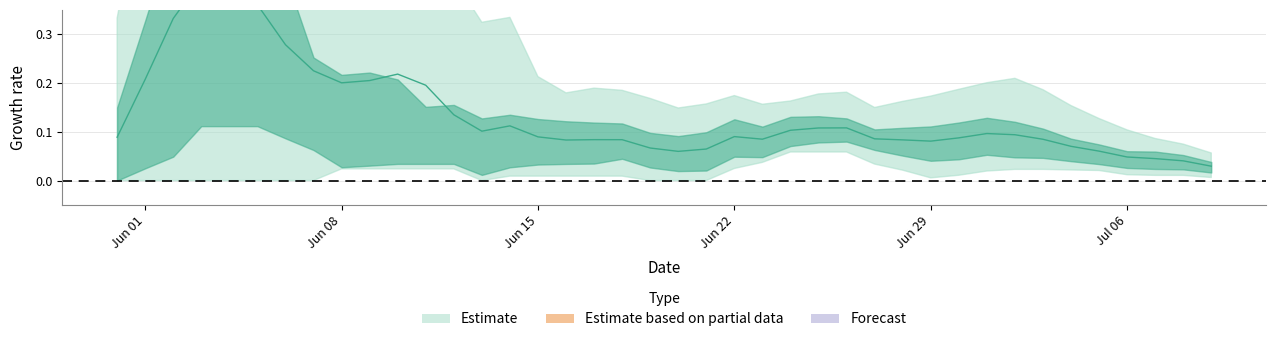

True or false: the data has more than 0 interior local peaks.

True